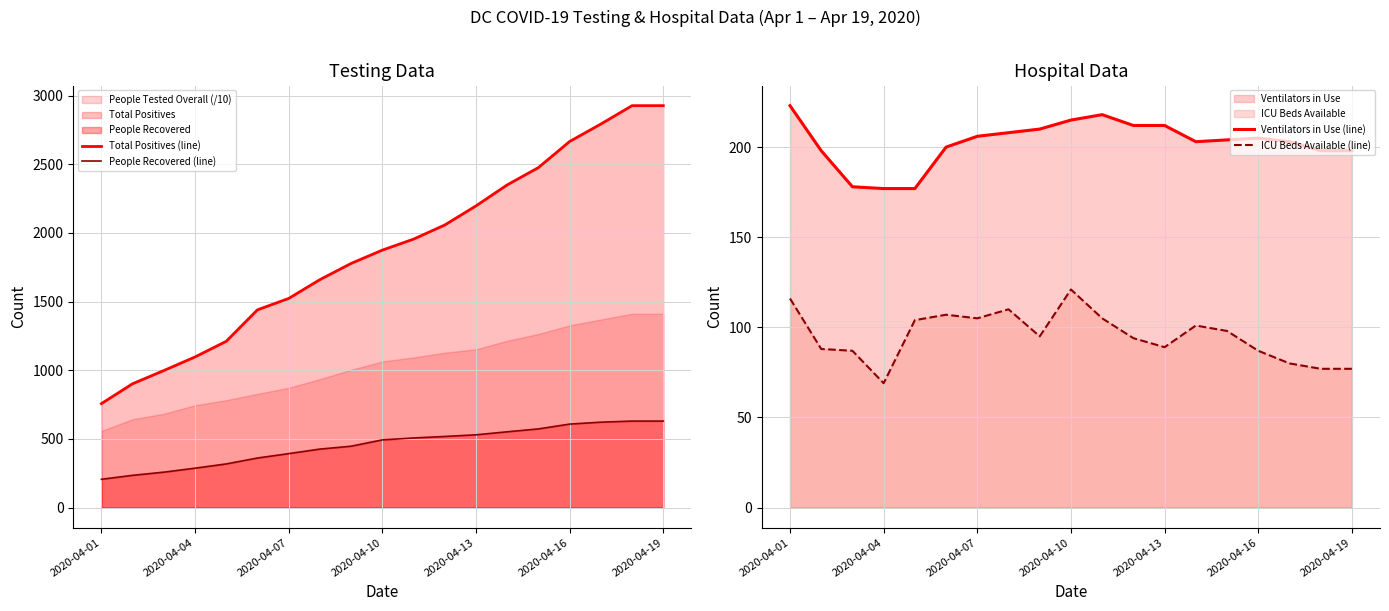

True or false: Total Positives (line) and People Recovered (line) cross at least once.

False